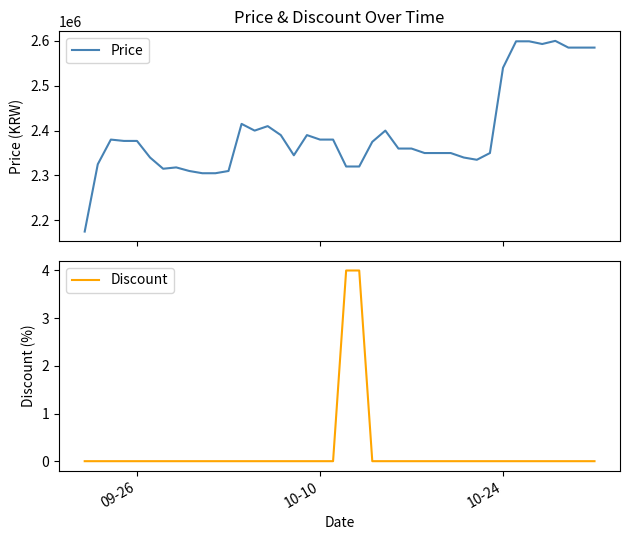

True or false: Price and Discount cross at least once.

False